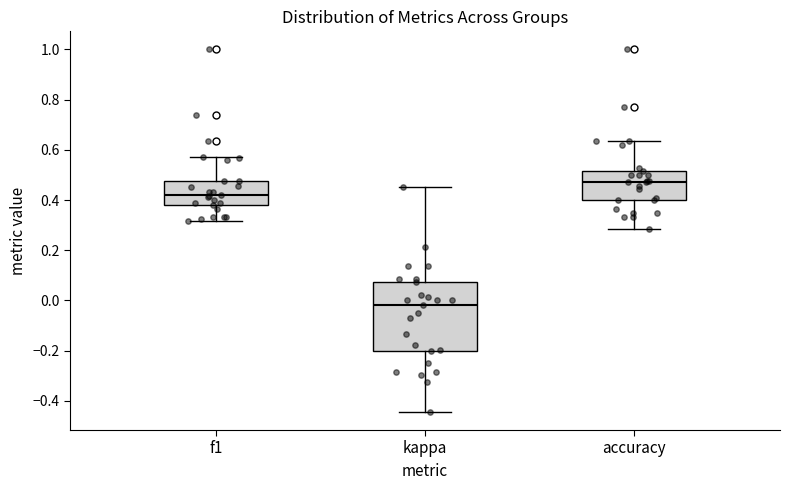

Where does the upper whisker of the box for accuracy end on the y-axis? The values are not printed on the chart, so give them approximately, as read against the axis.

0.64